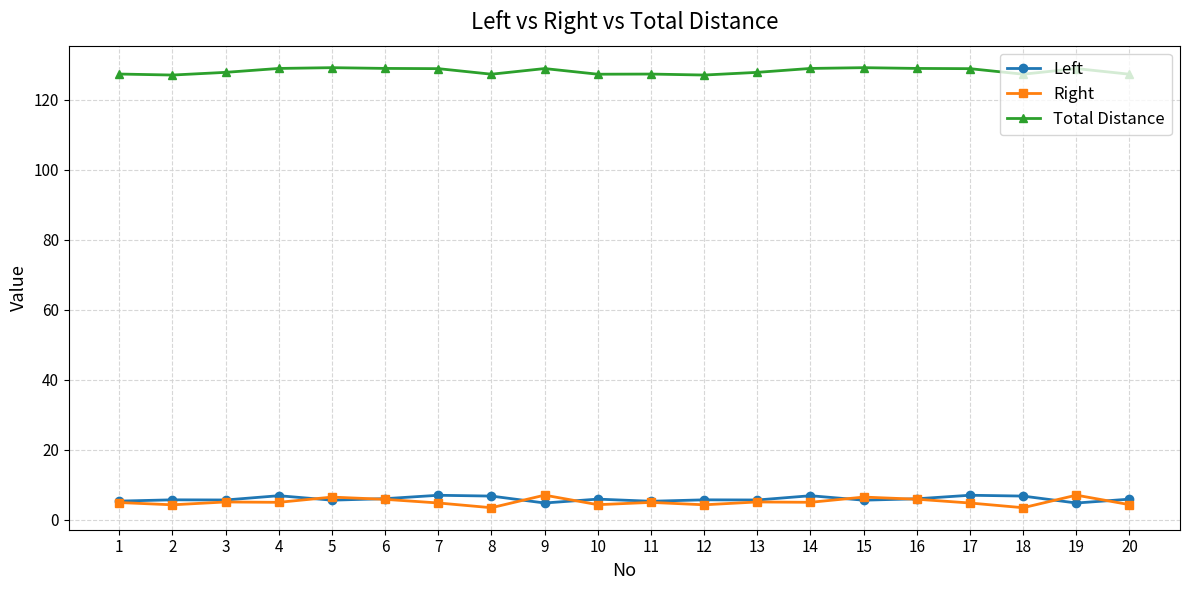

What are all the series names shown in the legend?

Left, Right, Total Distance